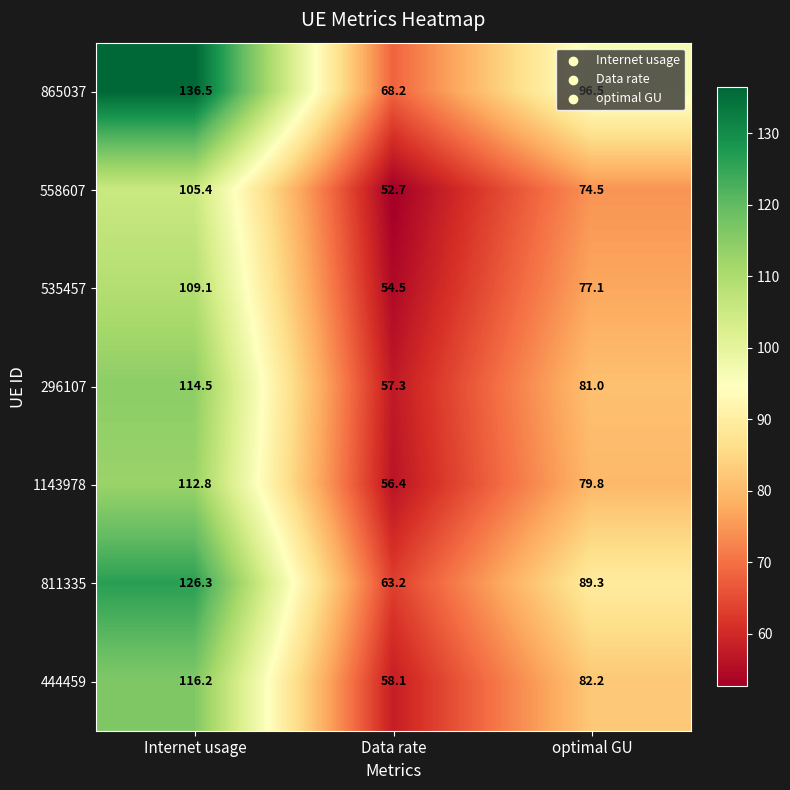

At which category is the sum across all series the highest?

Internet usage